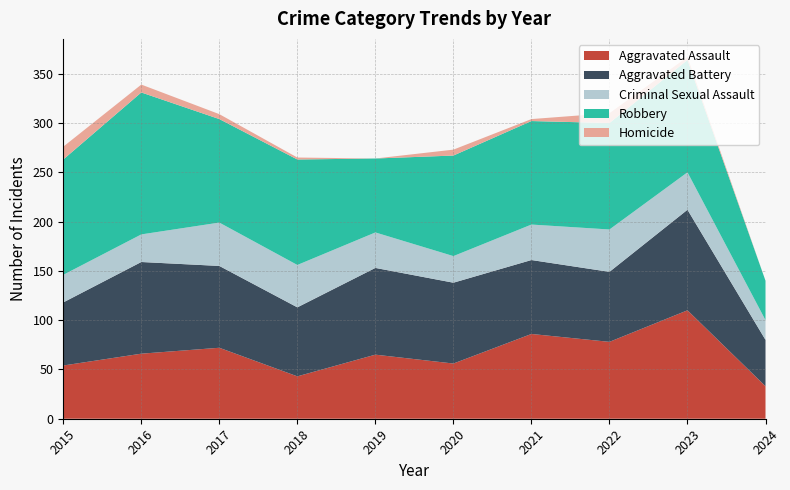

Reading right to left, transcribe all the data shown in this chart.

Aggravated Assault: 33	110	78	86	56	65	43	72	66	54
Aggravated Battery: 47	102	71	75	82	88	70	83	93	64
Criminal Sexual Assault: 20	38	43	36	27	36	43	44	28	28
Robbery: 40	114	108	105	102	75	107	105	144	117
Homicide: 0	3	10	2	6	0	2	5	8	13